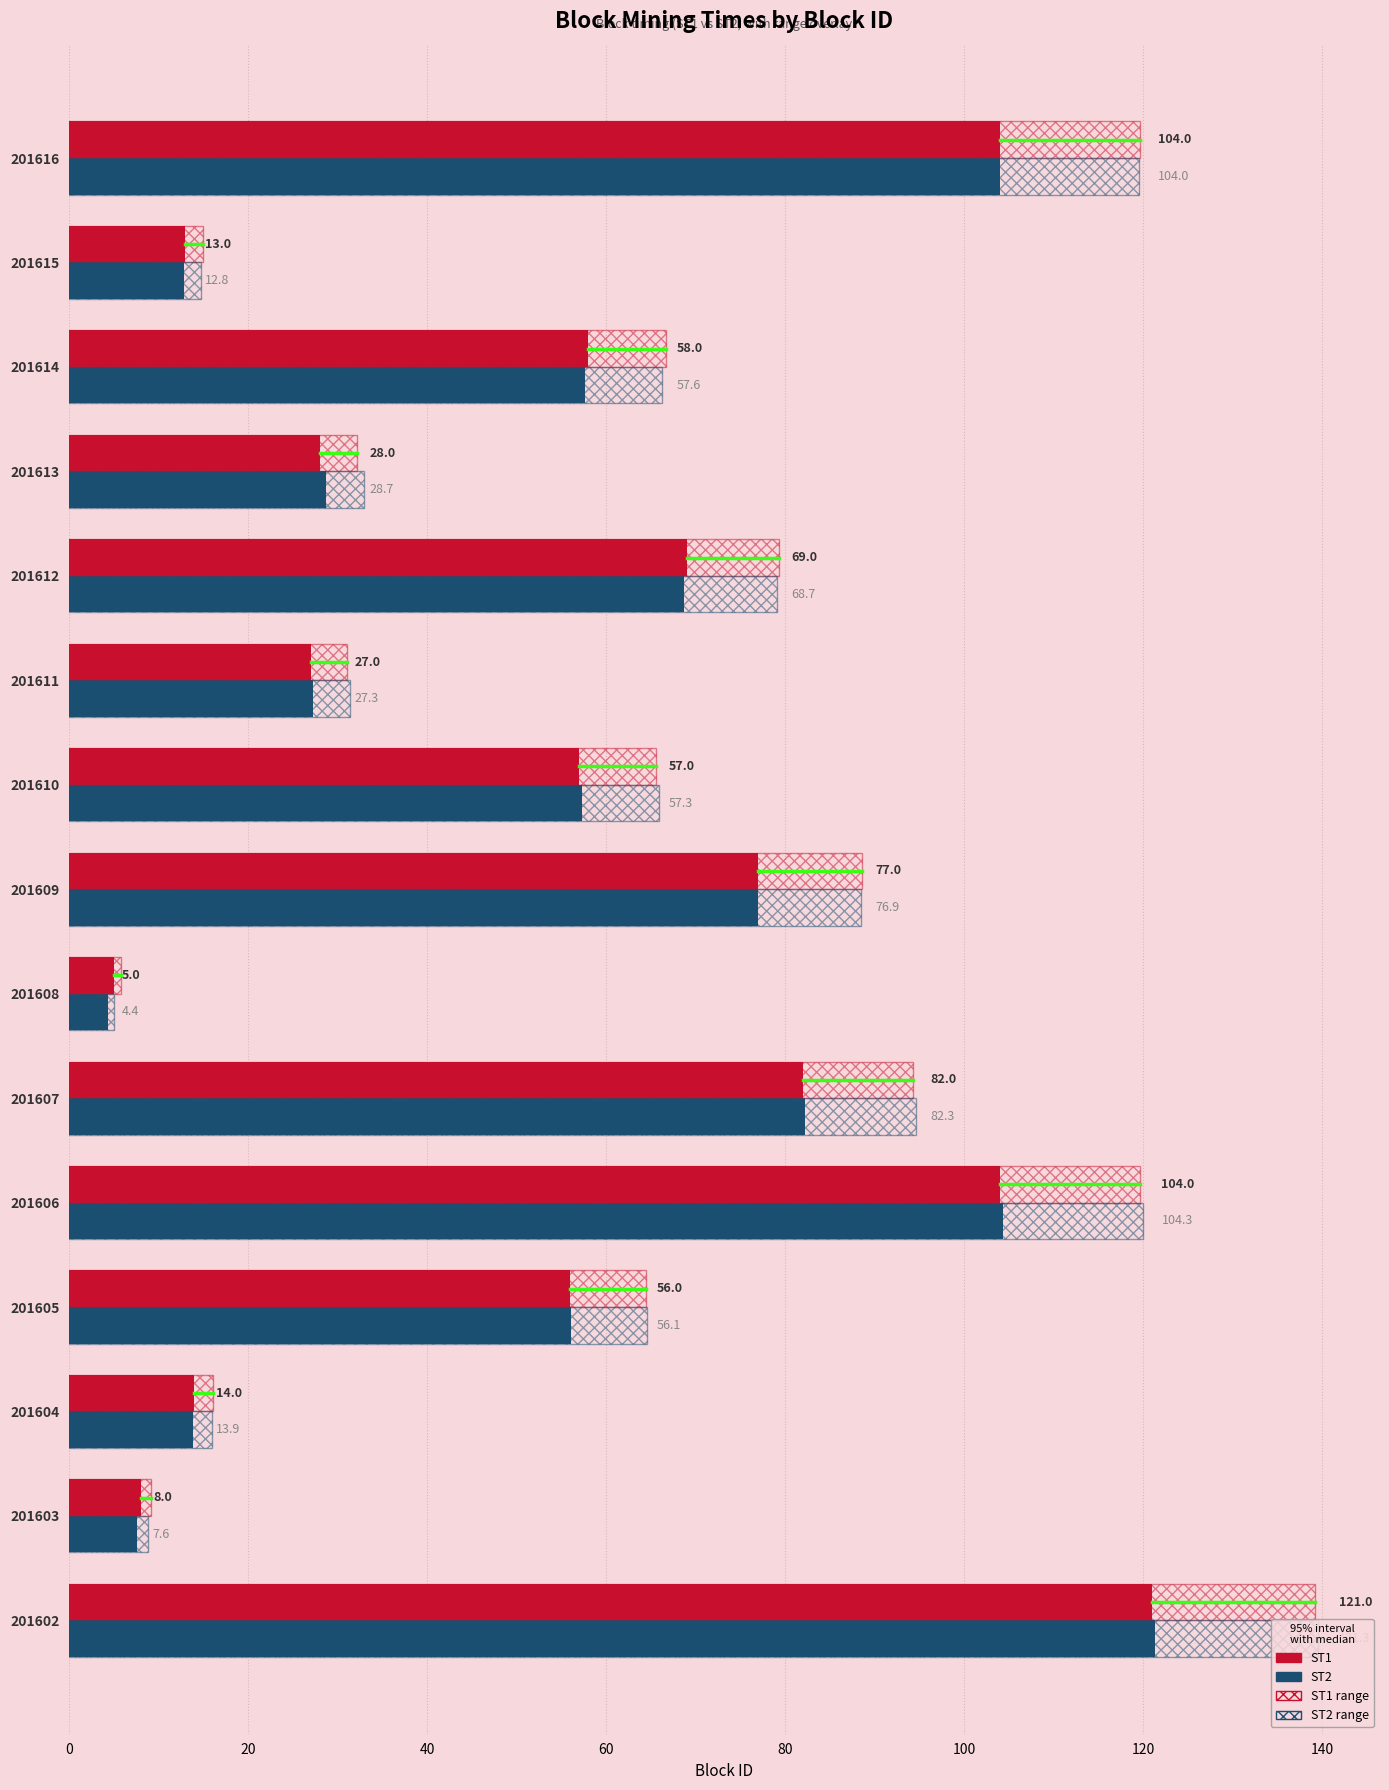

How many distinct data groups are displayed?

4